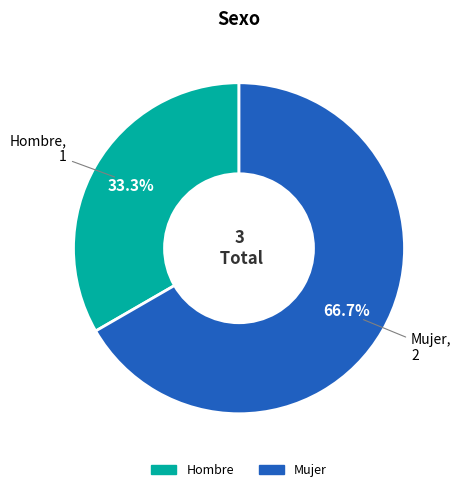

The Mujer slice represents 67% of the pie. True or false?

True